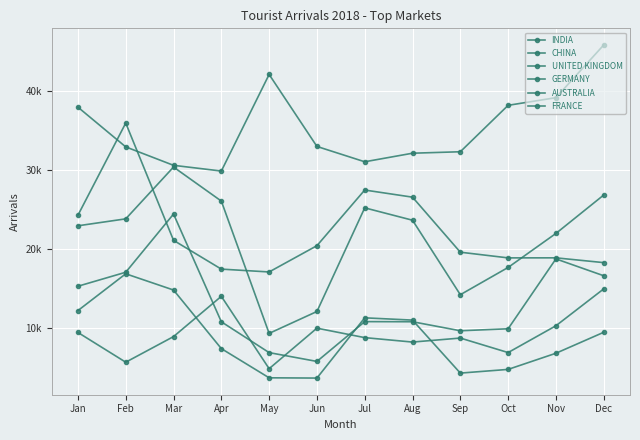

True or false: GERMANY and INDIA cross at least once.

False